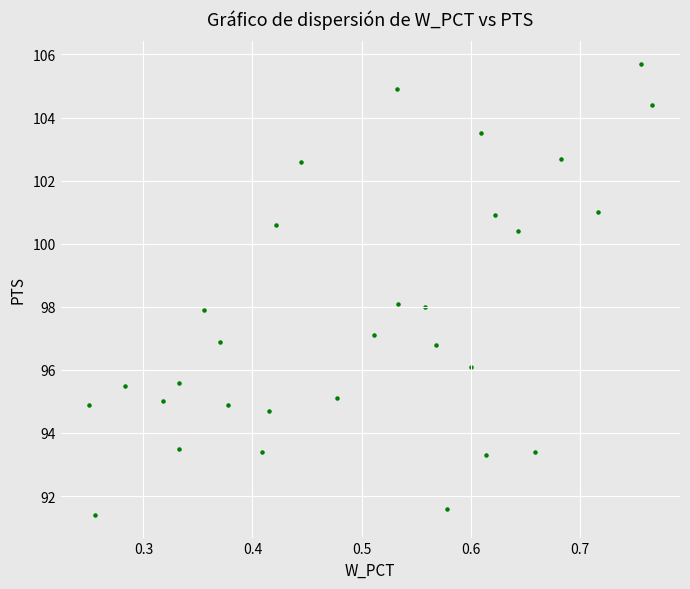

What is the range of X values (max minus min)?

0.5